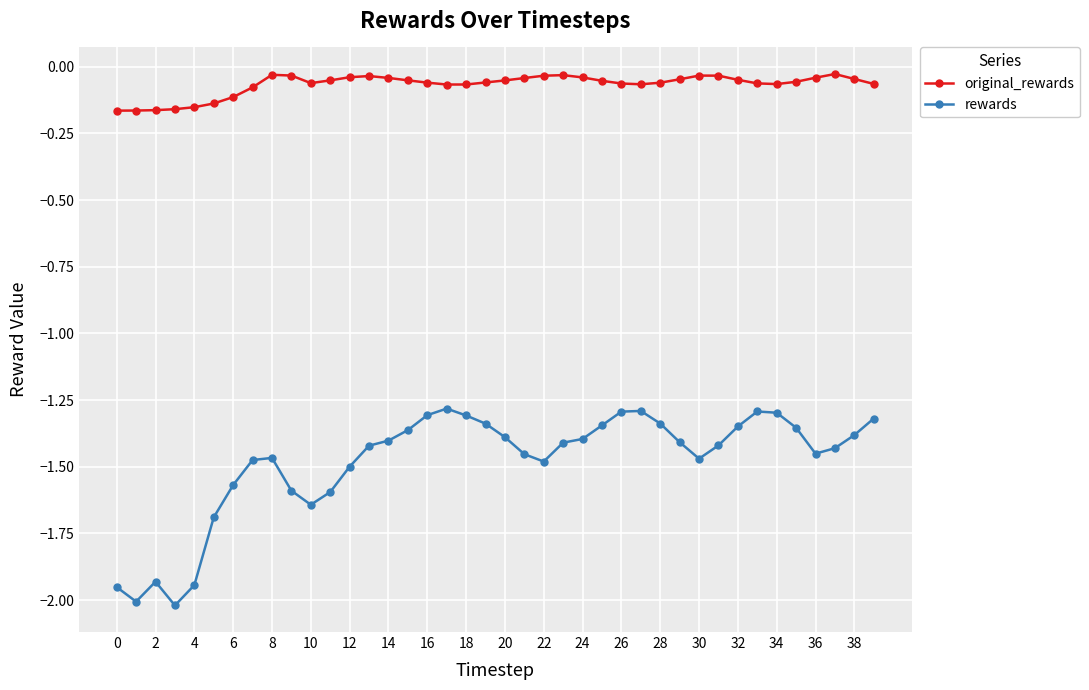

Which series has the widest spread of values?

rewards